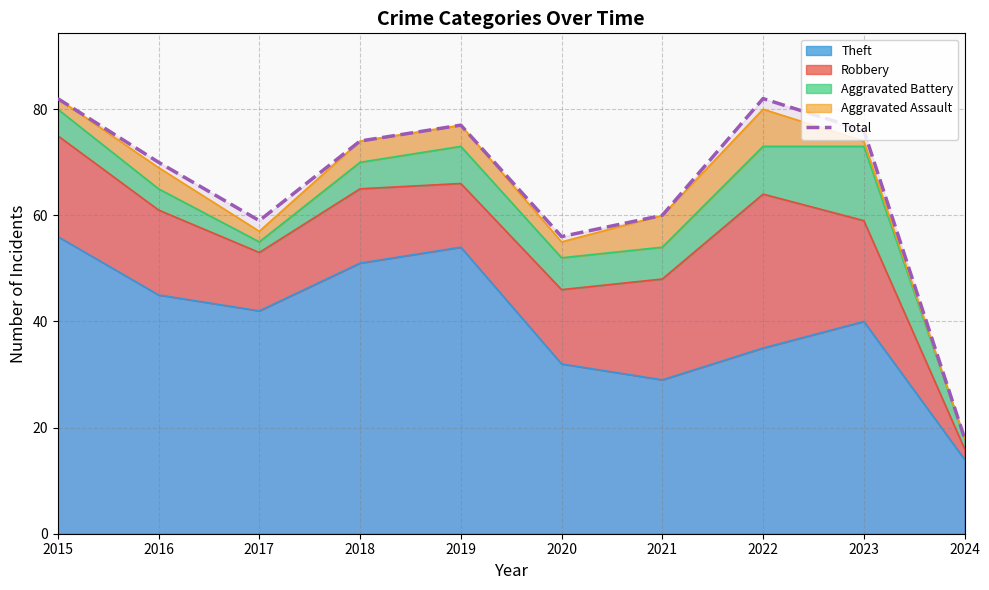

Reading left to right, what are all the values shown in this chart?

82	70	59	74	77	56	60	82	76	18